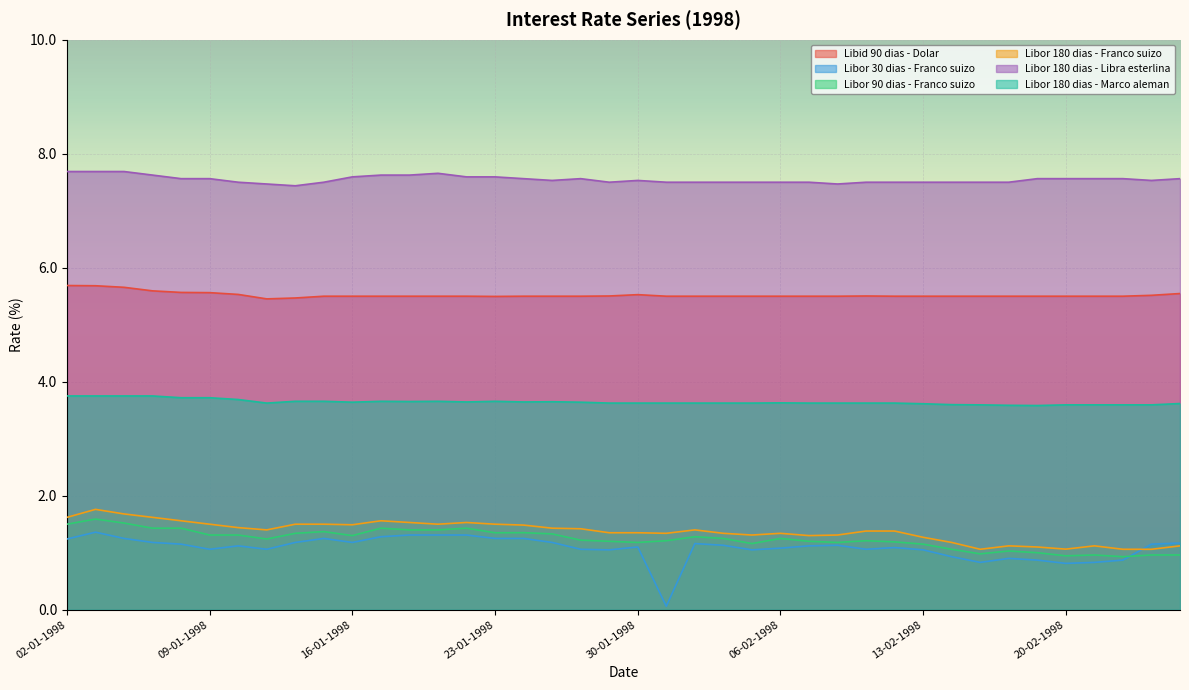

Rank the series by their maximum value, from highest to lowest.

Libor 180 dias - Libra esterlina, Libid 90 dias - Dolar, Libor 180 dias - Marco aleman, Libor 180 dias - Franco suizo, Libor 90 dias - Franco suizo, Libor 30 dias - Franco suizo